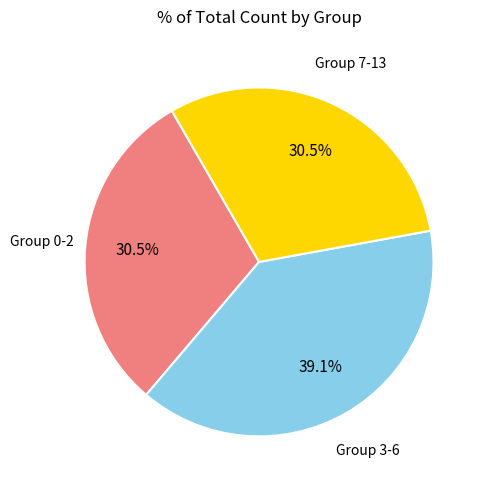

How many slices are in this pie chart?

3